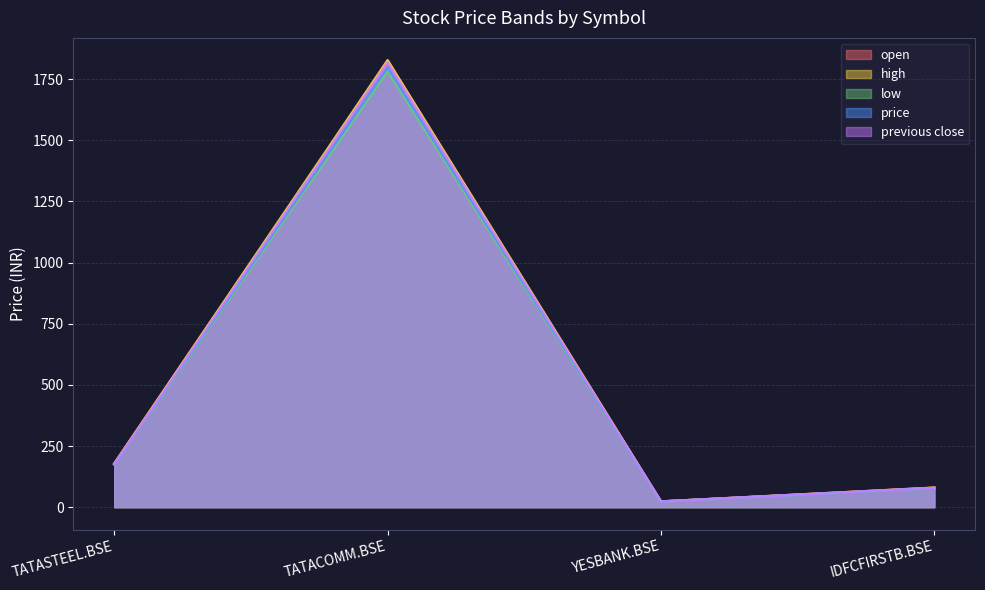

Reading left to right, list all the values displayed in this chart.

open: TATASTEEL.BSE=178.0	TATACOMM.BSE=1817.5	YESBANK.BSE=23.0	IDFCFIRSTB.BSE=79.2
high: TATASTEEL.BSE=178.0	TATACOMM.BSE=1827.0	YESBANK.BSE=23.1	IDFCFIRSTB.BSE=79.6
low: TATASTEEL.BSE=174.9	TATACOMM.BSE=1782.0	YESBANK.BSE=22.6	IDFCFIRSTB.BSE=77.6
price: TATASTEEL.BSE=175.5	TATACOMM.BSE=1797.2	YESBANK.BSE=22.8	IDFCFIRSTB.BSE=78.0
previous close: TATASTEEL.BSE=174.8	TATACOMM.BSE=1817.5	YESBANK.BSE=23.0	IDFCFIRSTB.BSE=78.7